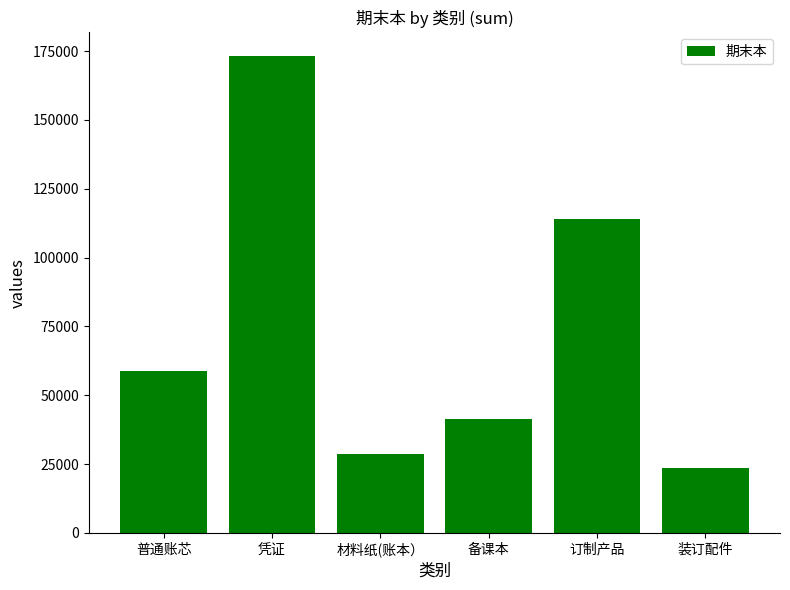

Does the chart contain any negative values?

No